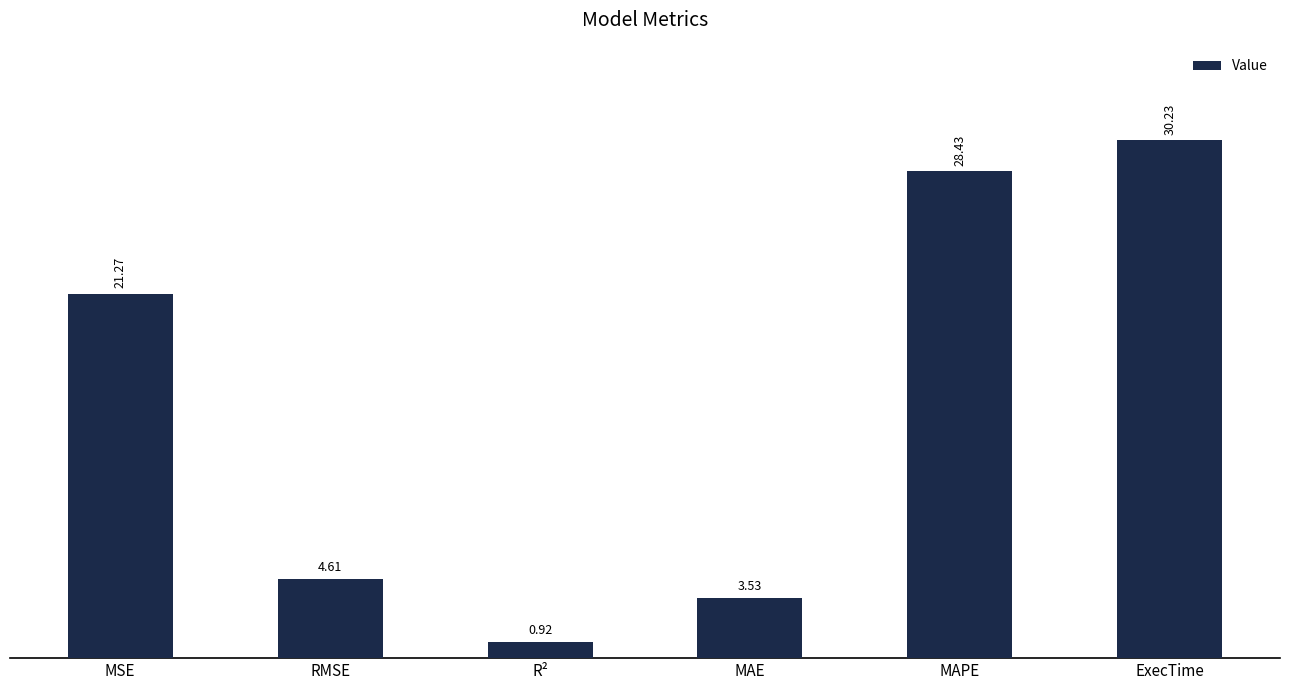

What is the difference between the maximum and minimum values?

29.3